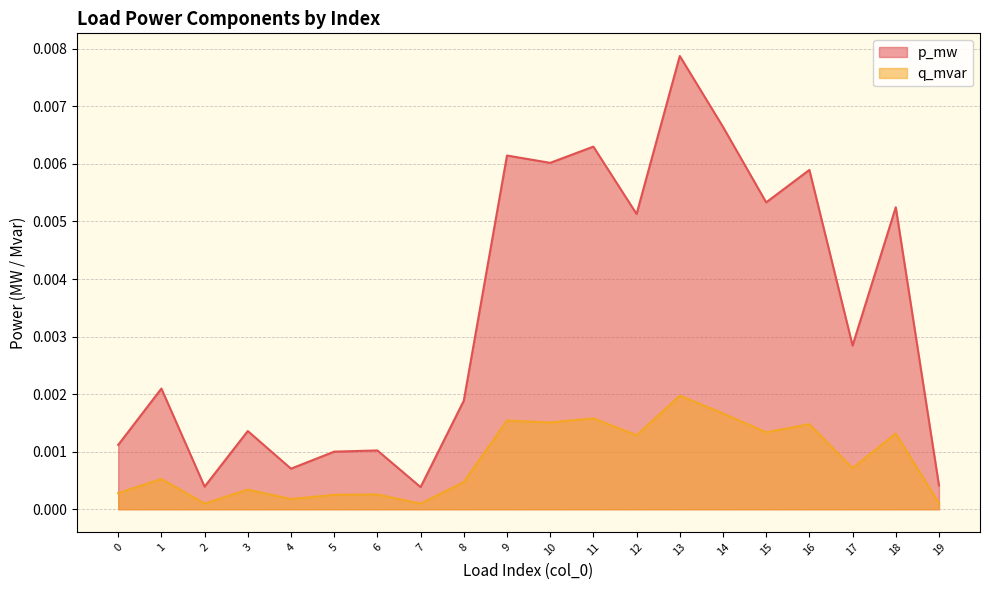

Which category has the lowest value across all series?

7